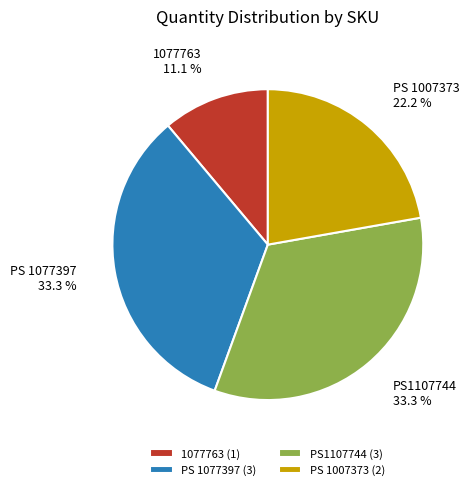

Which has a higher value, PS 1007373 or 1077763?

PS 1007373